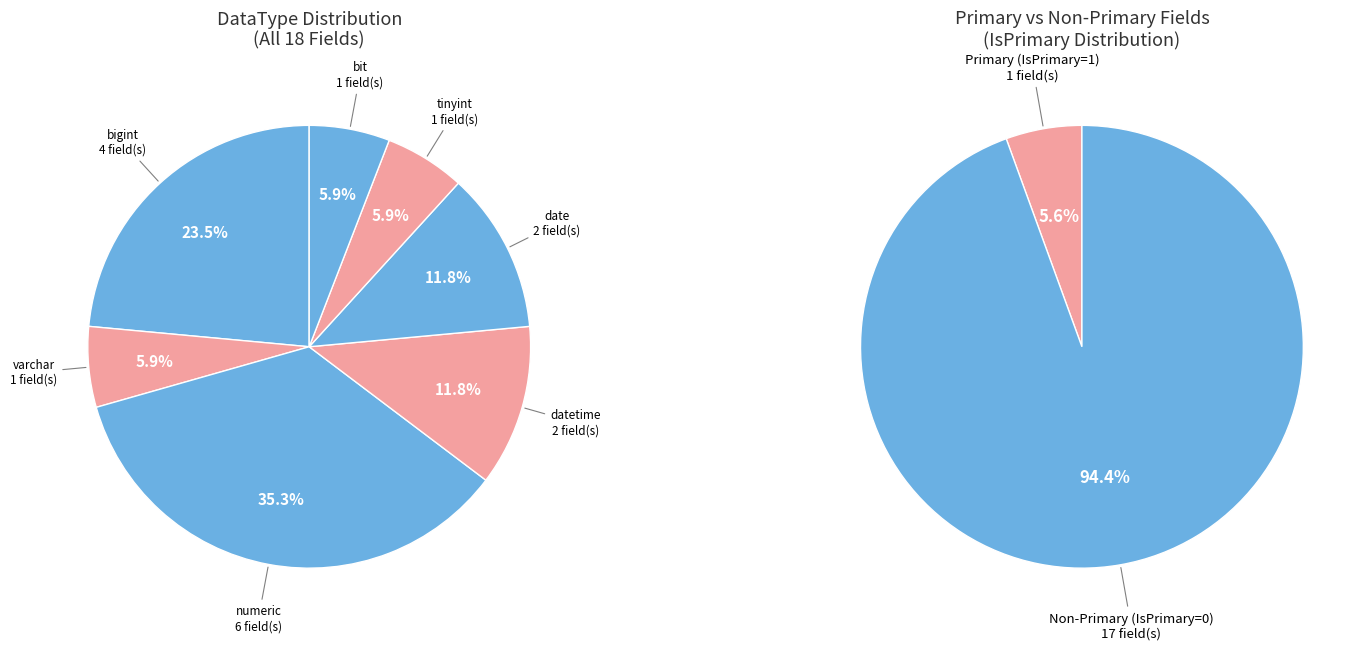

Is it true that numeric is 25% of the pie?

False